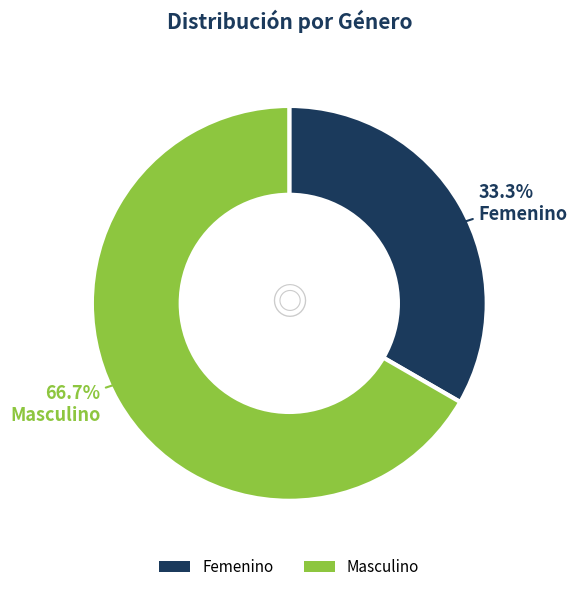

Which category has the biggest portion of the pie?

Masculino